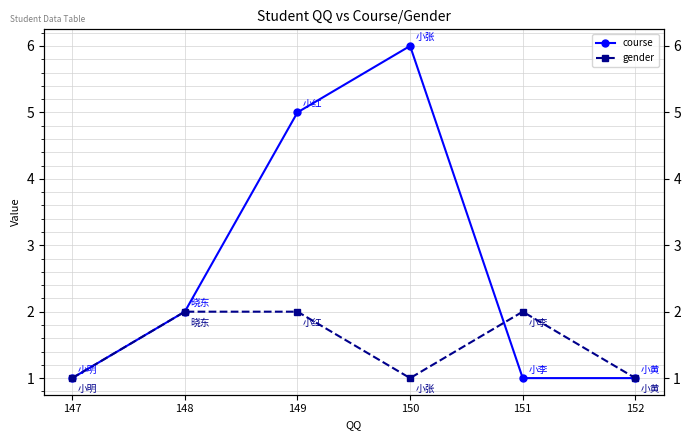

At which label does course reach its peak?

150